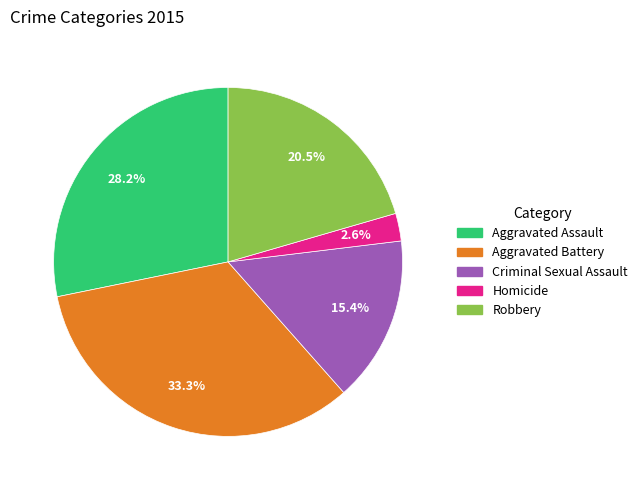

Is there a majority slice in this chart?

No